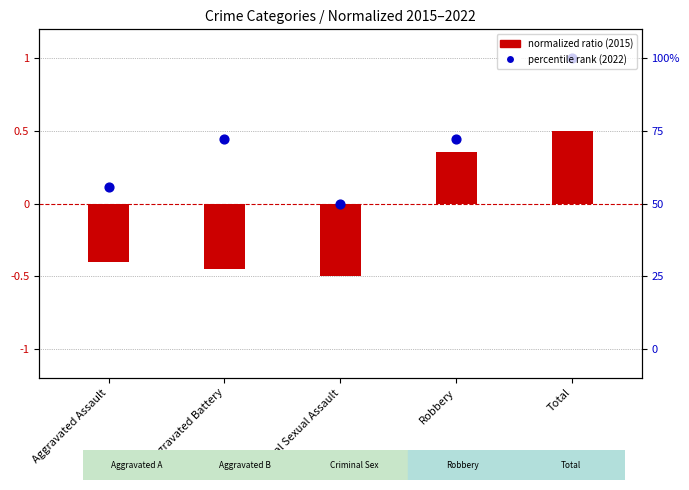

Which series has the largest Y range (max minus min)?

2015 (normalized ratio)